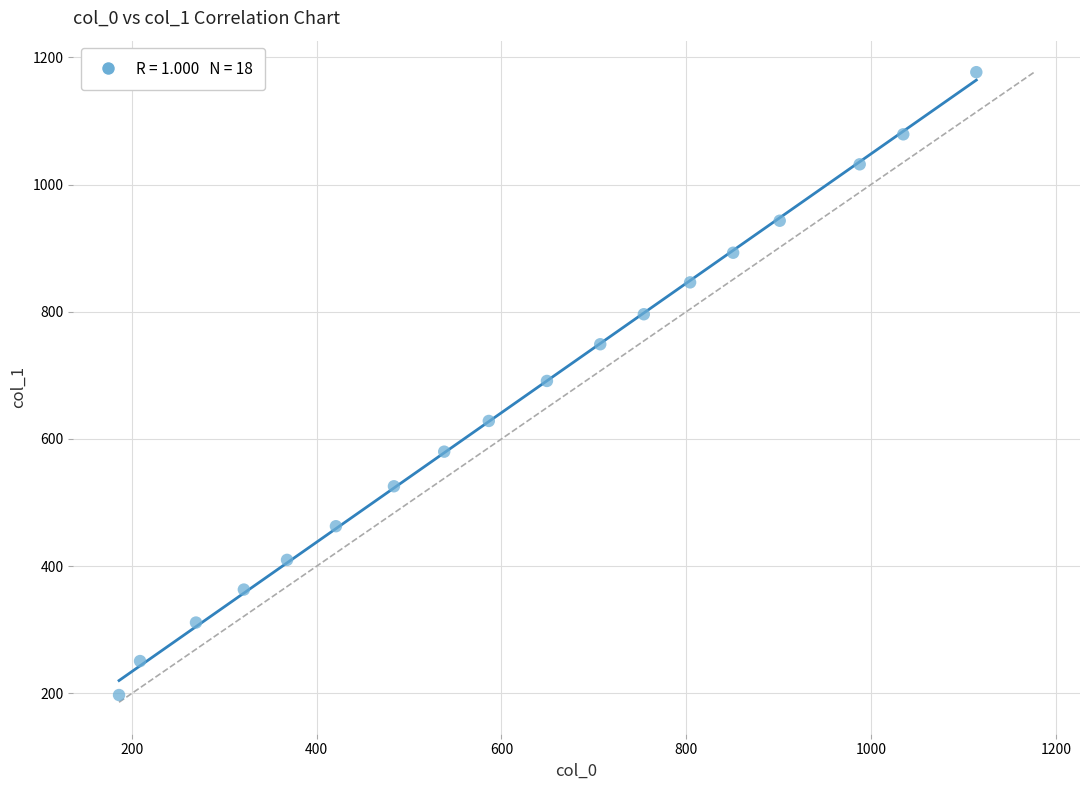

What is the range of X values (max minus min)?

927.9